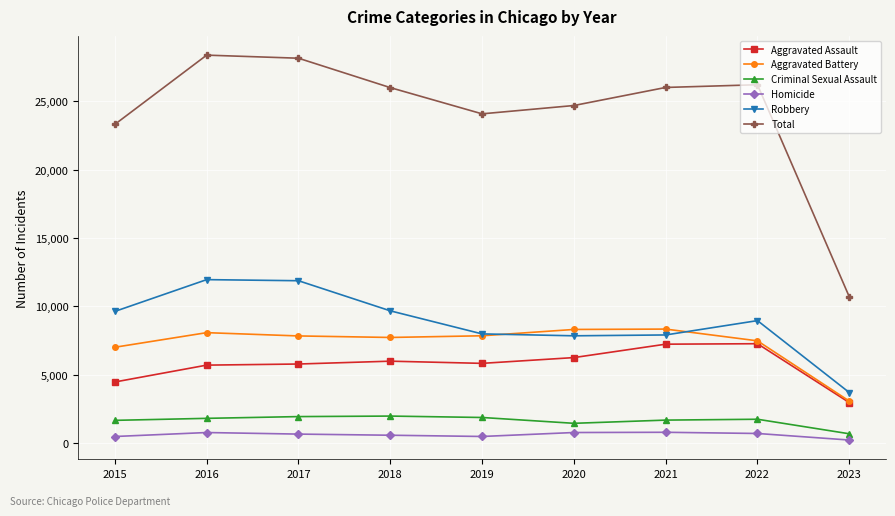

What is the value of the Robbery point at the 7th from the left?

7917